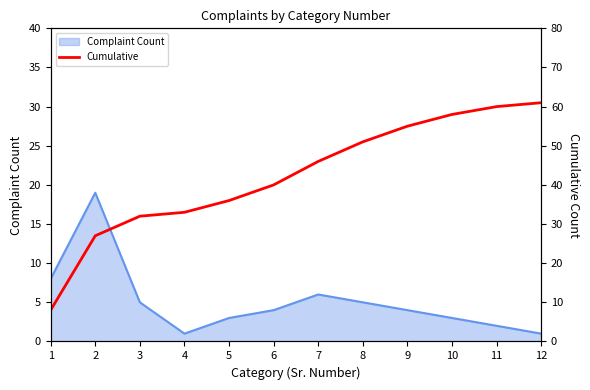

Where does the data first go above 46?

8